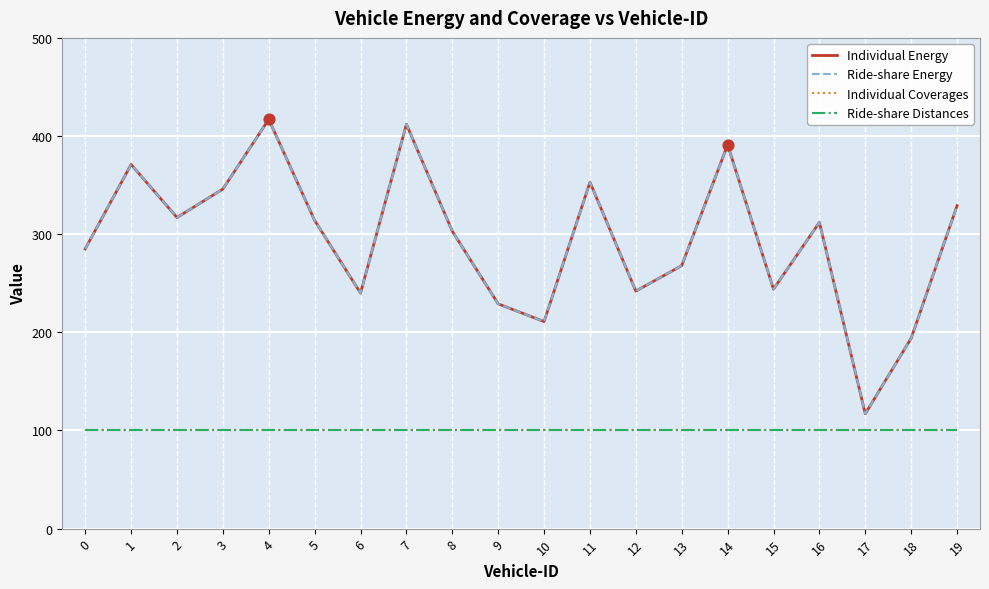

Which series has the largest total across all categories?

Individual Energy